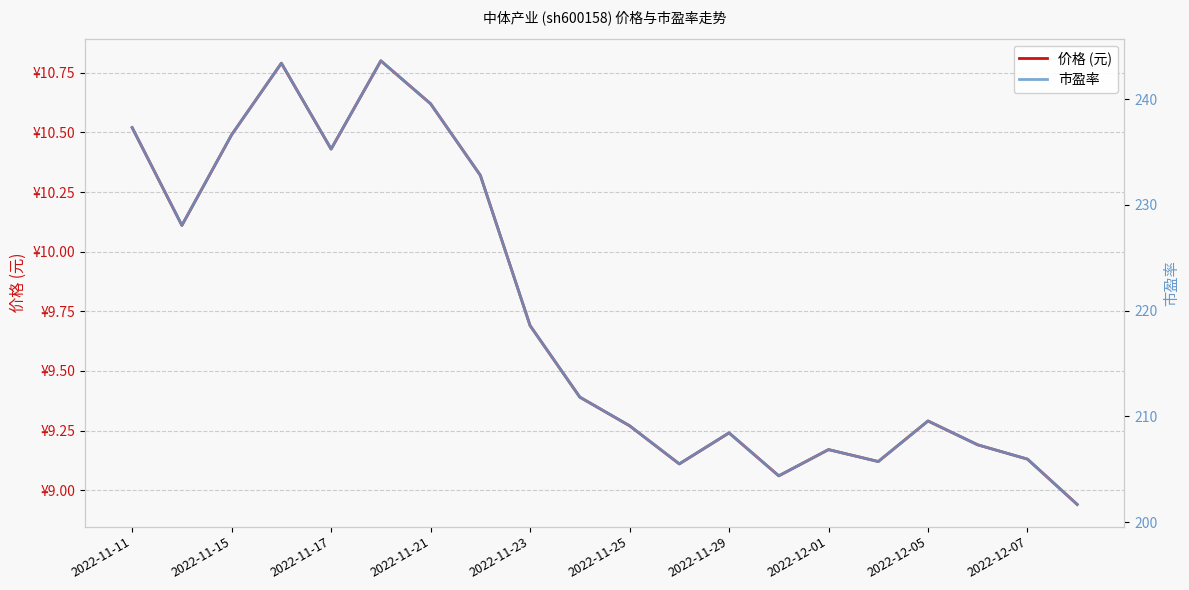

Which series has the largest range (max minus min)?

市盈率